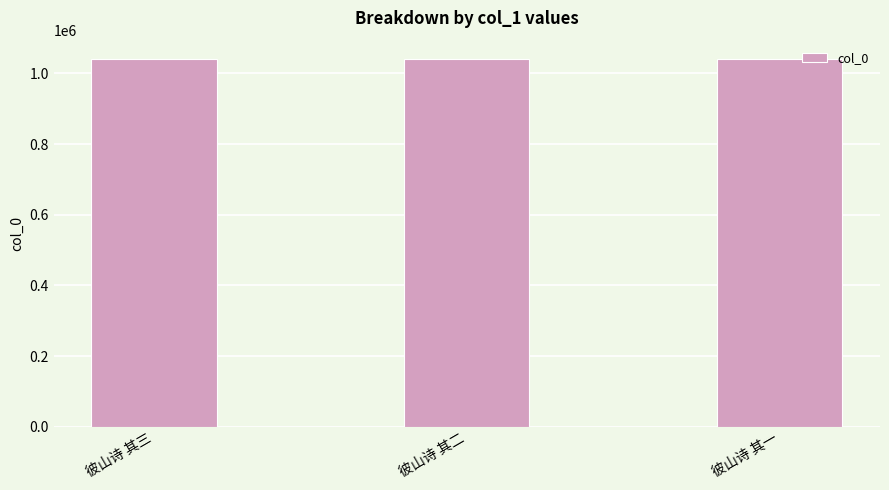

Approximately how many times larger is the value at 彼山诗 其三 compared to 彼山诗 其一?

1.0